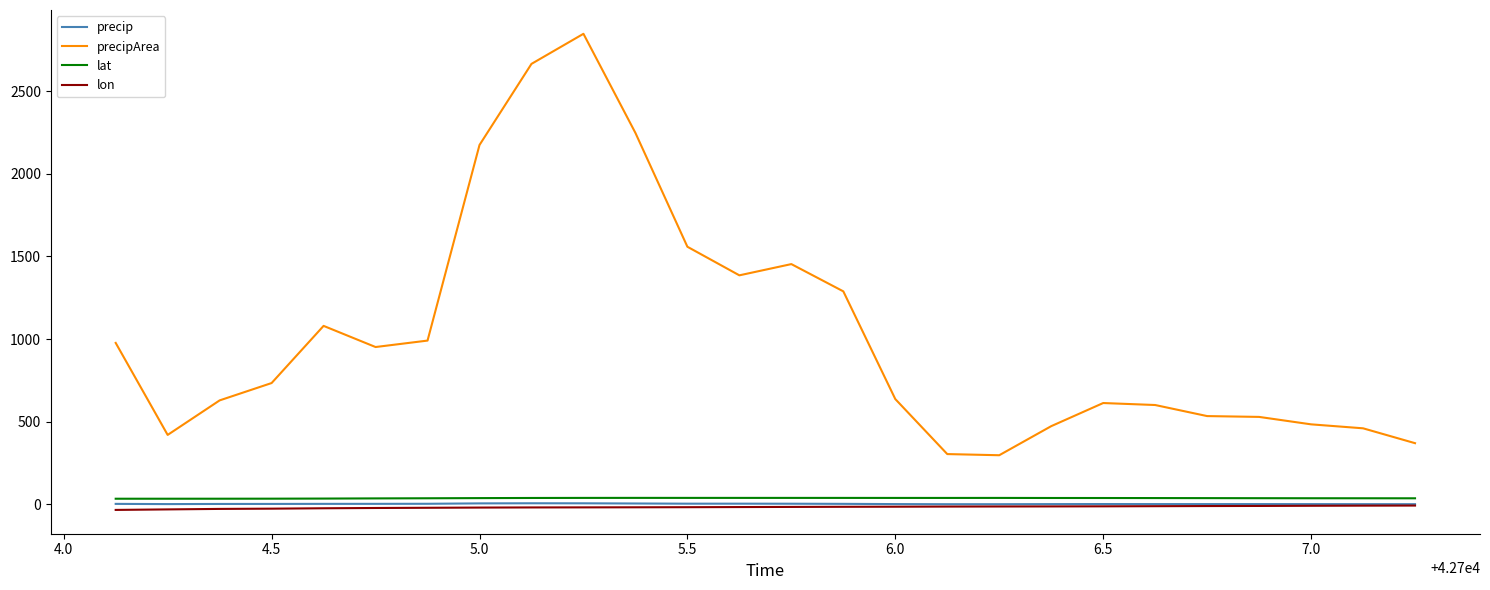

What is the maximum value shown in the chart?

2848.0